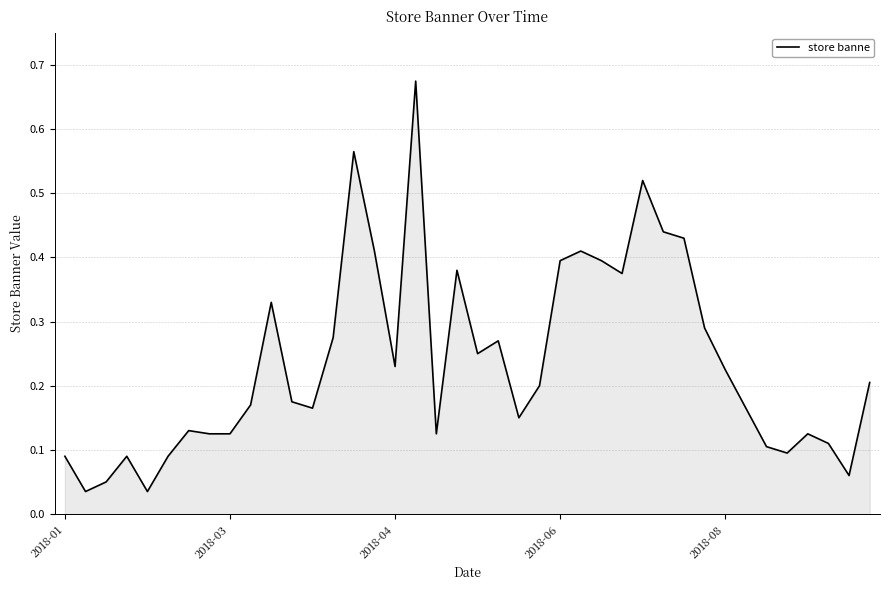

The chart shows a value of 0.0 at 2018-01. True or false?

False